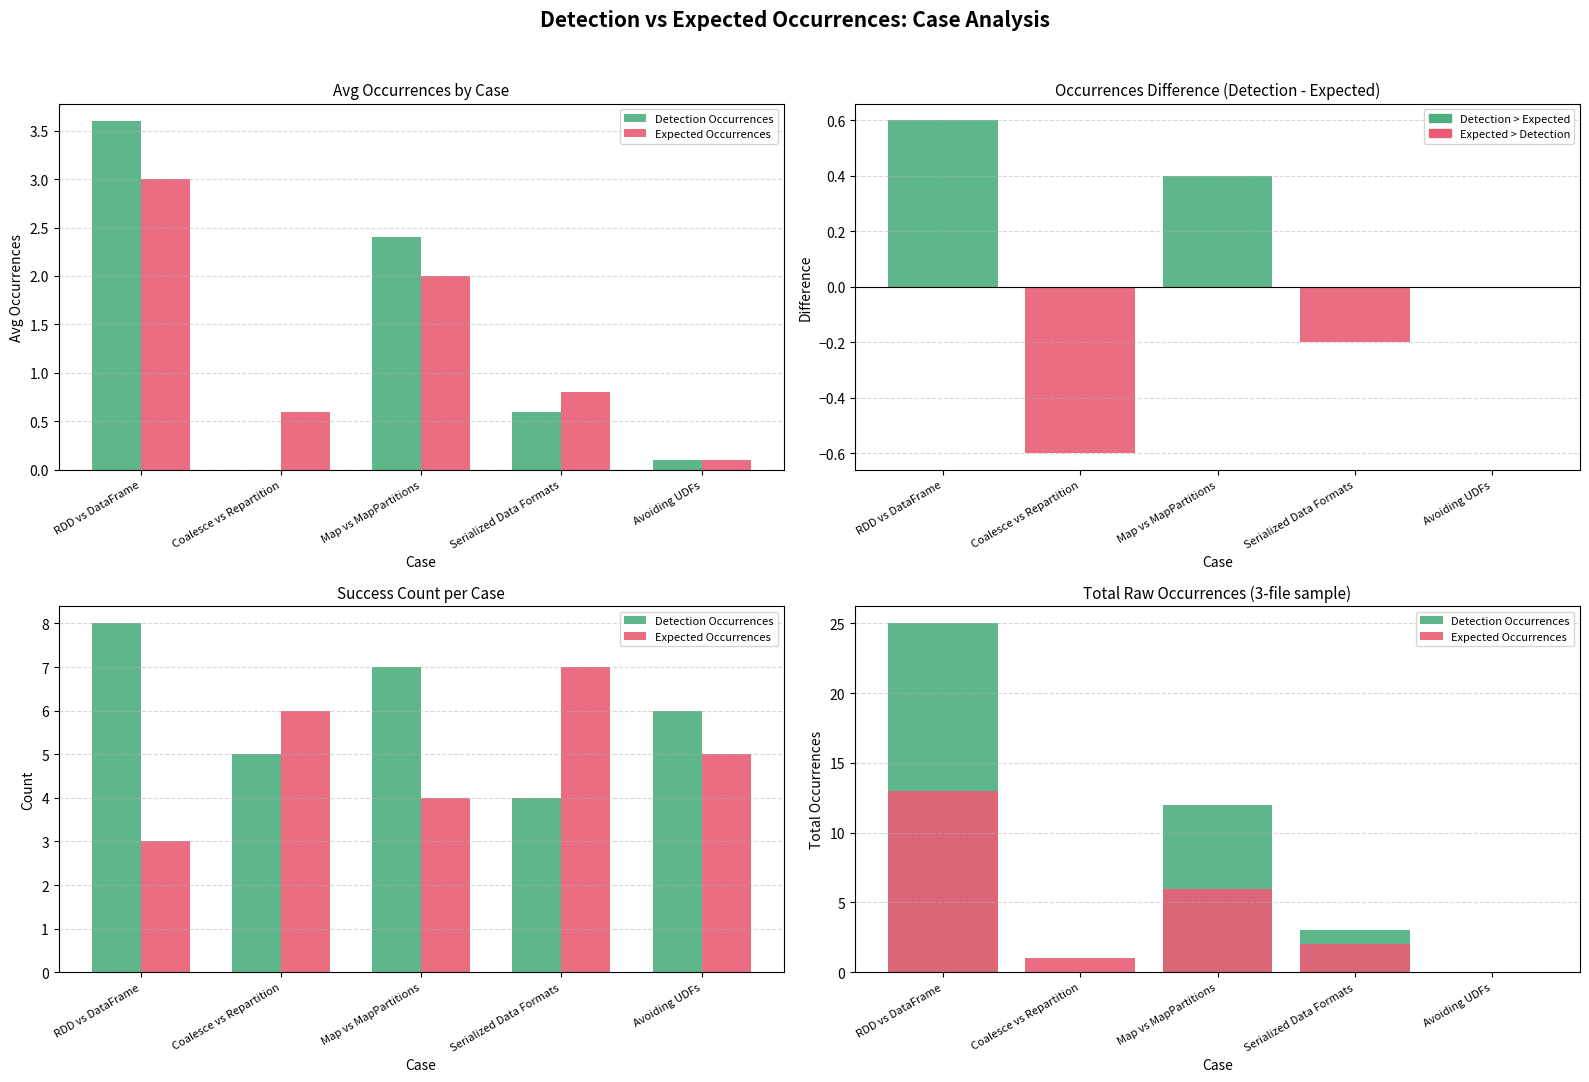

What is the sum of all Detection - Expected values?

0.2